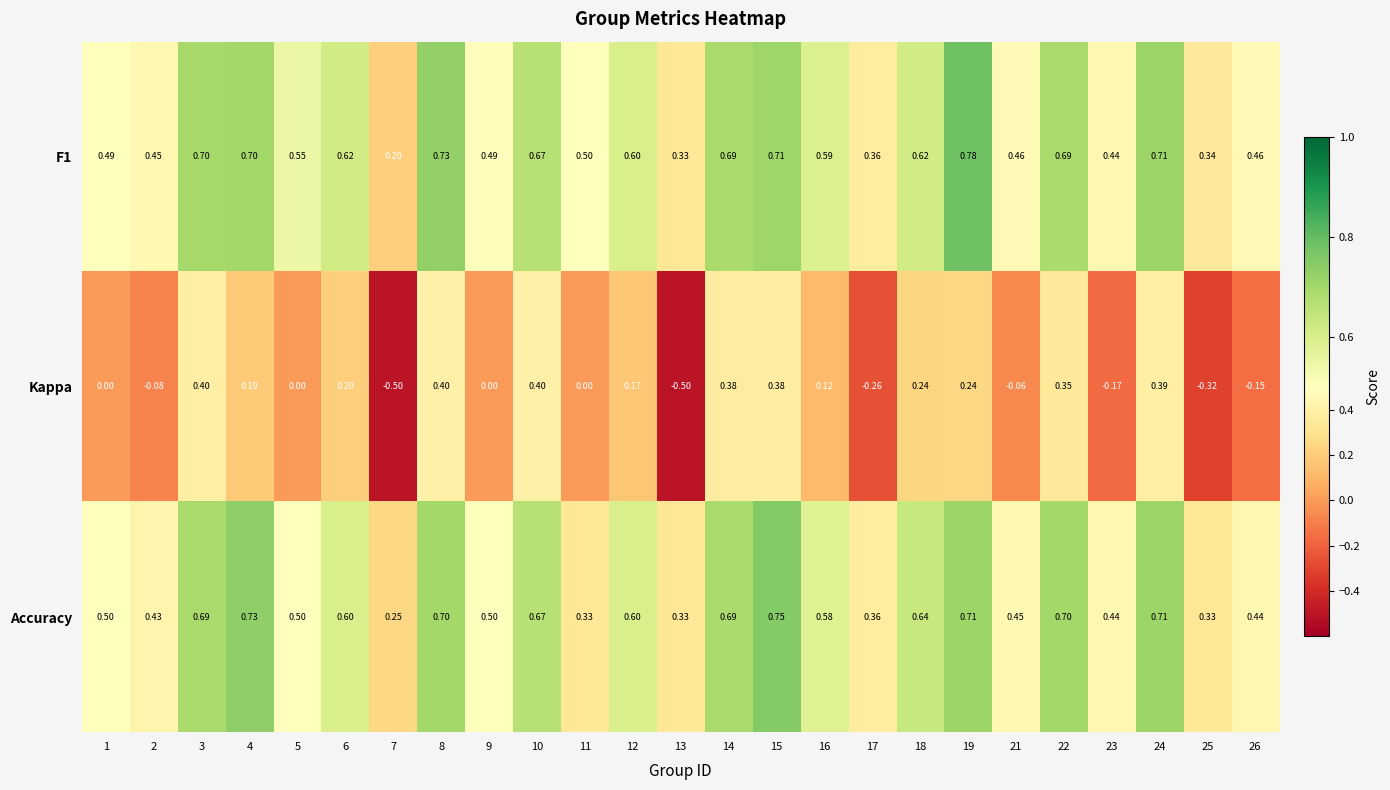

Which series has the largest range (max minus min)?

Kappa